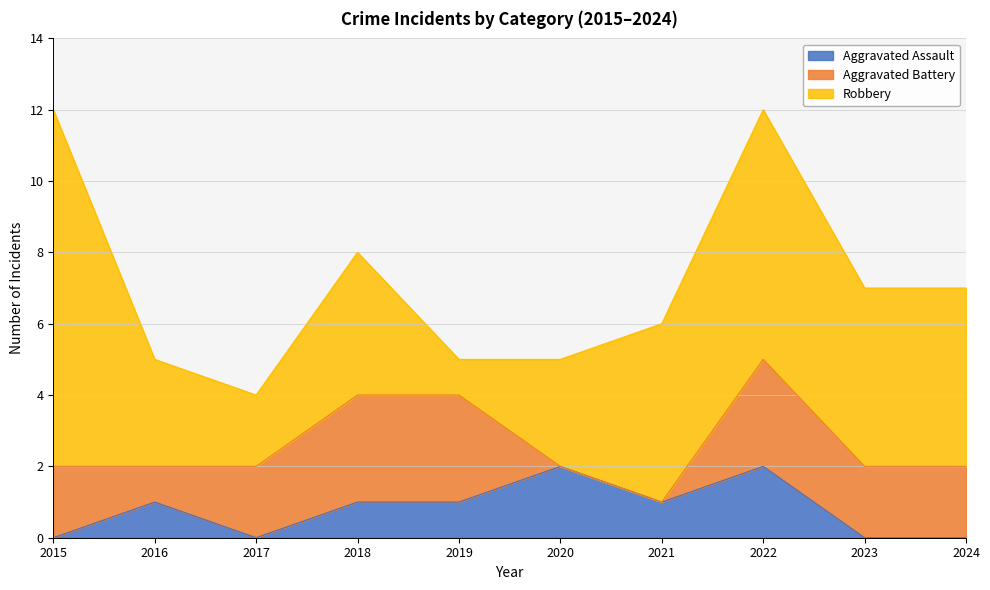

True or false: Aggravated Assault and Robbery cross at least once.

False